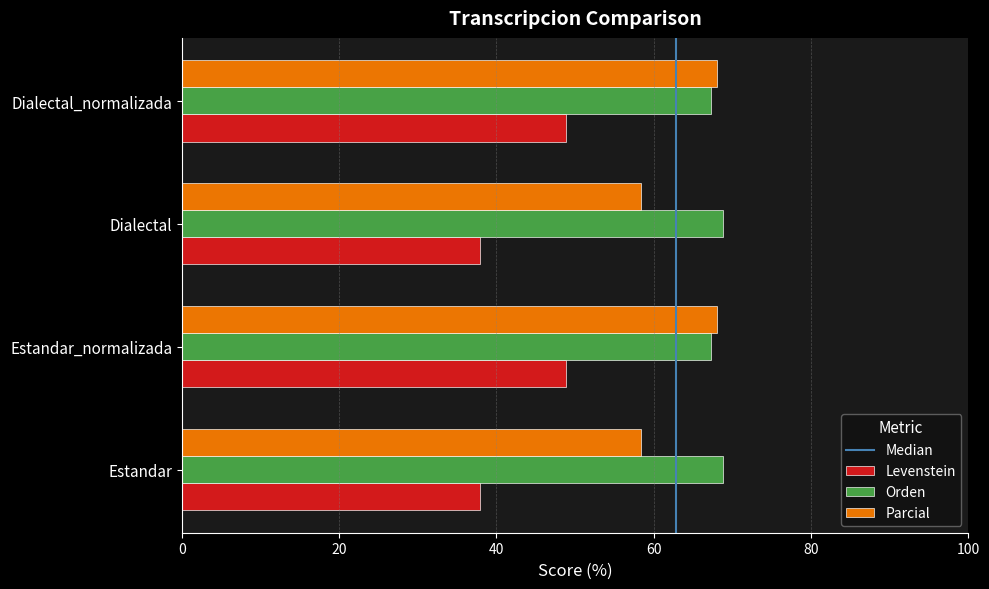

What is the total value across all series at Dialectal?

165.0